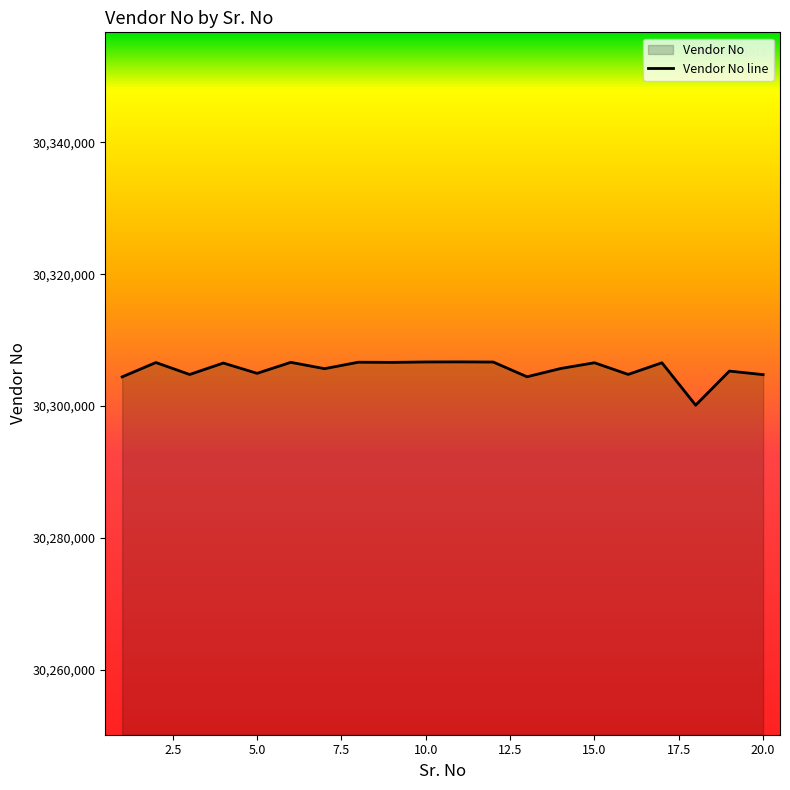

Between 10 and 9, which is larger?

10